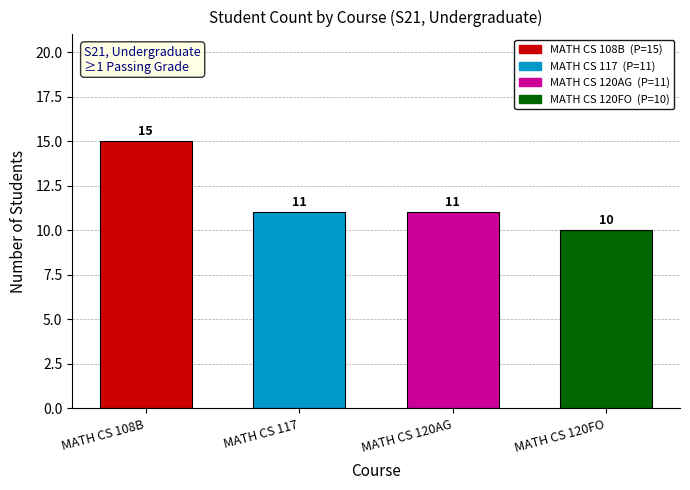

What is the average value?

12